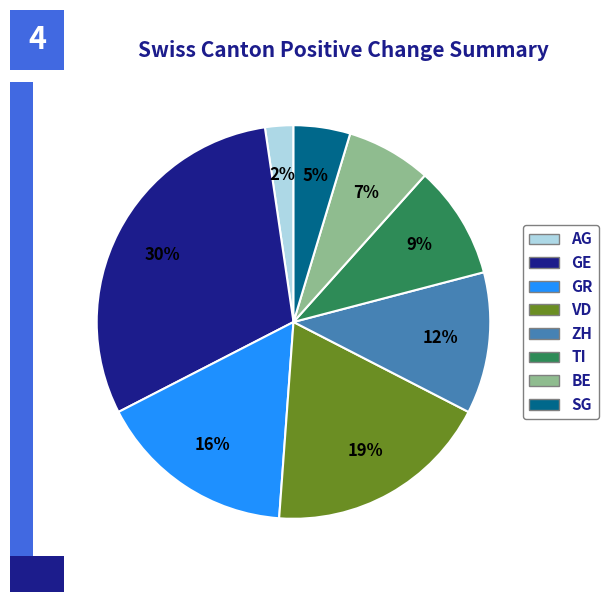

To the nearest percent, what is the average slice percentage?

12%